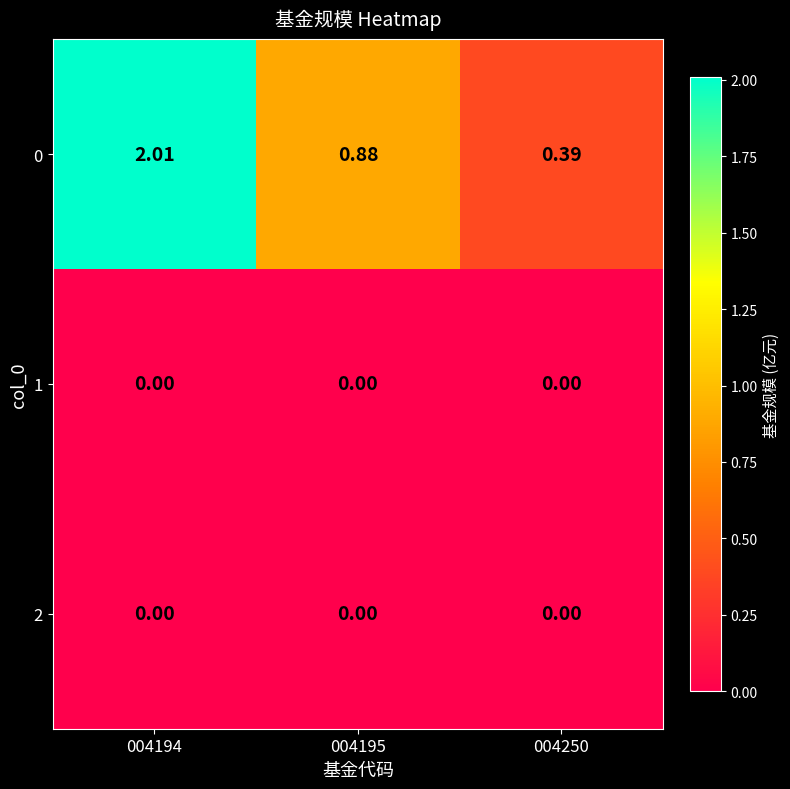

Is the value of 1 at 004250 greater than the value of 0 at 004195?

No